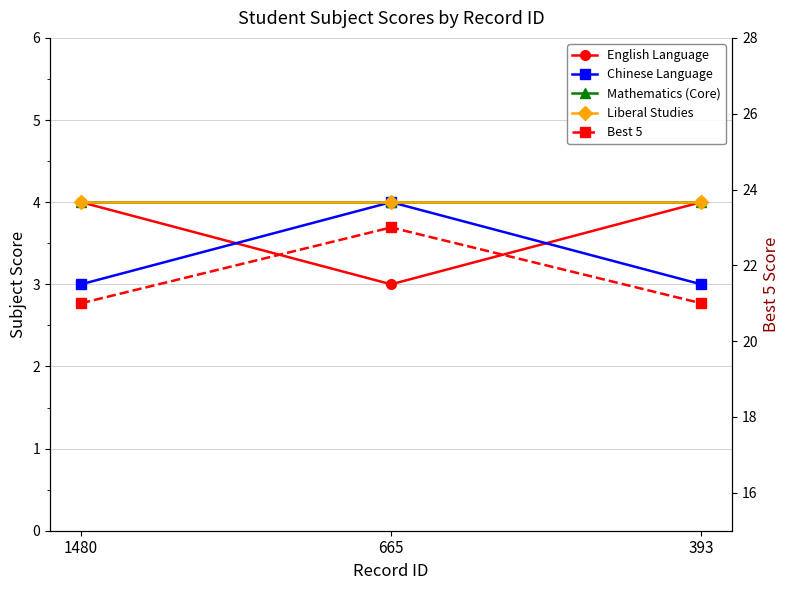

What is the total value across all series at 665?

38